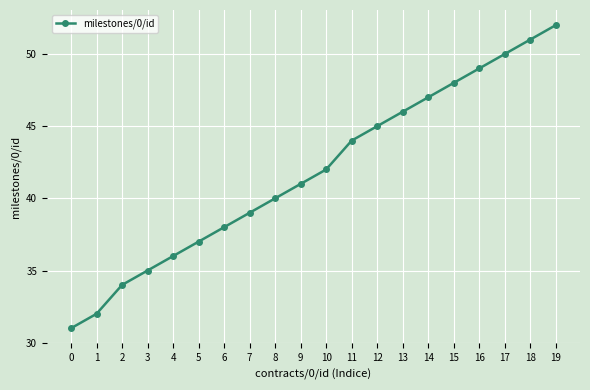

What is the difference between the second highest and minimum values?

20